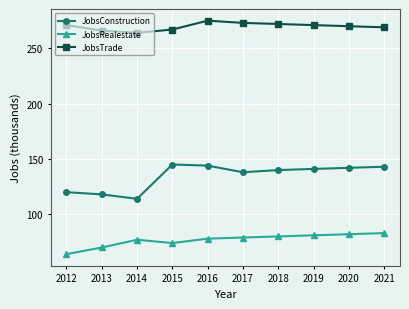

How many lines are shown in the chart?

3